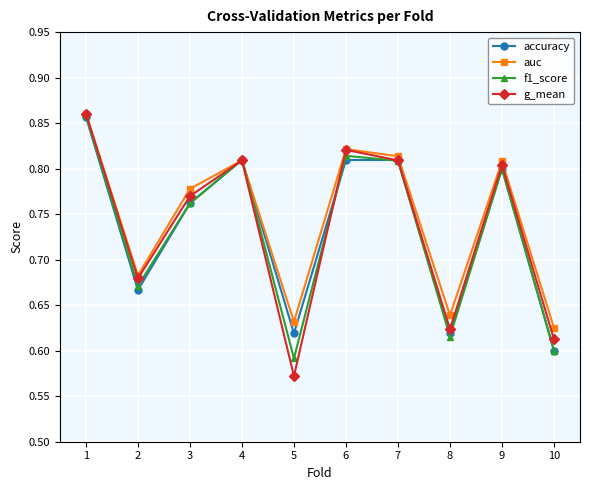

What is the difference between the maximum and minimum values in the auc series?

0.2